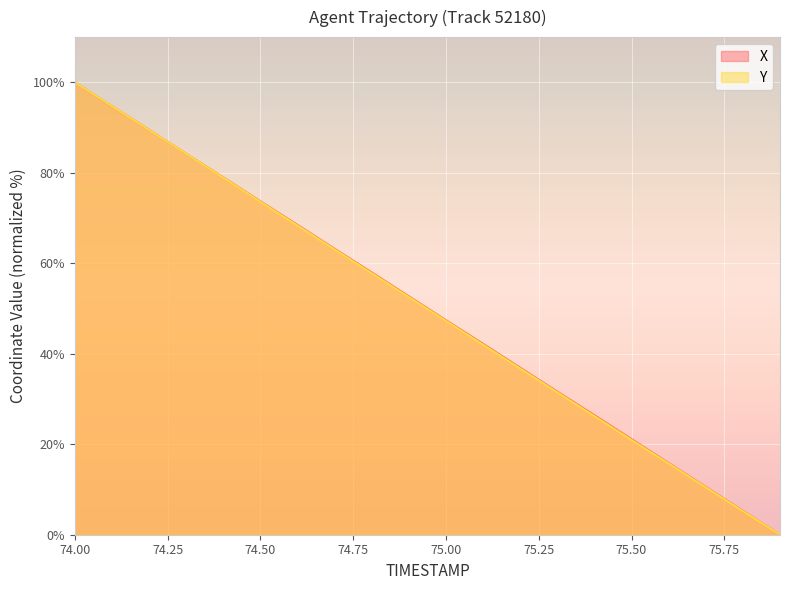

Which has a higher value, 74.5 or 75.1?

74.5